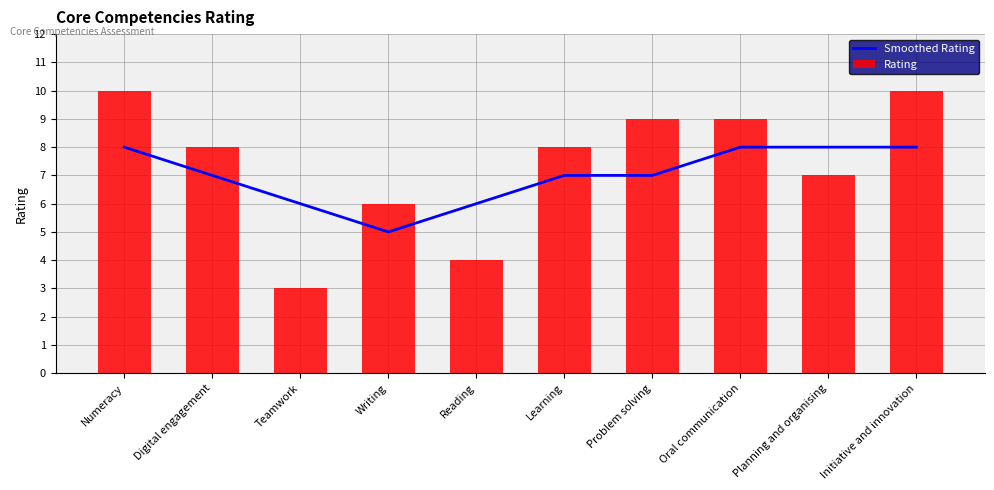

What is the minimum value shown in the chart?

3